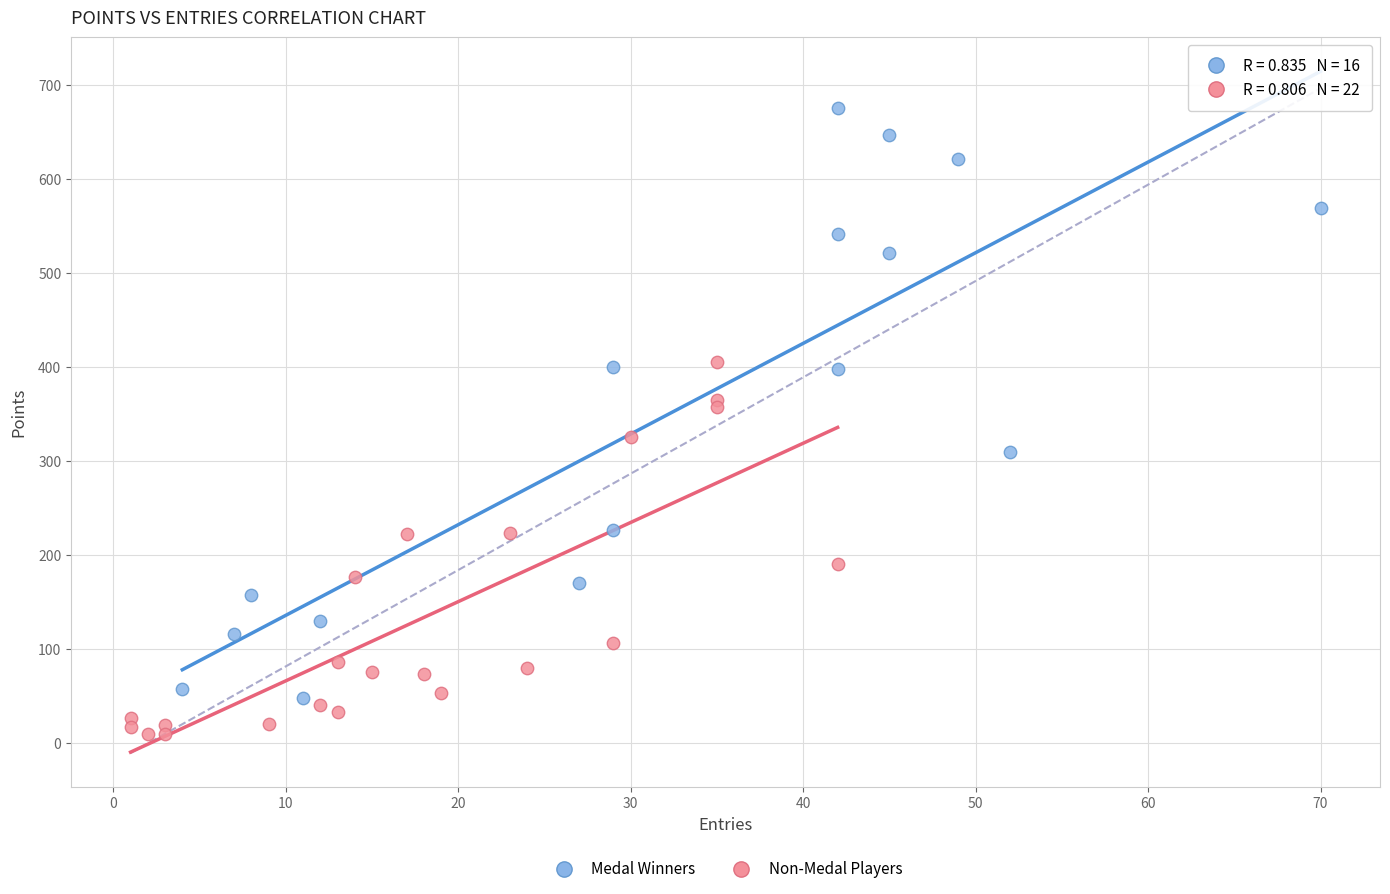

Which series reaches the maximum Y coordinate?

Medal Winners